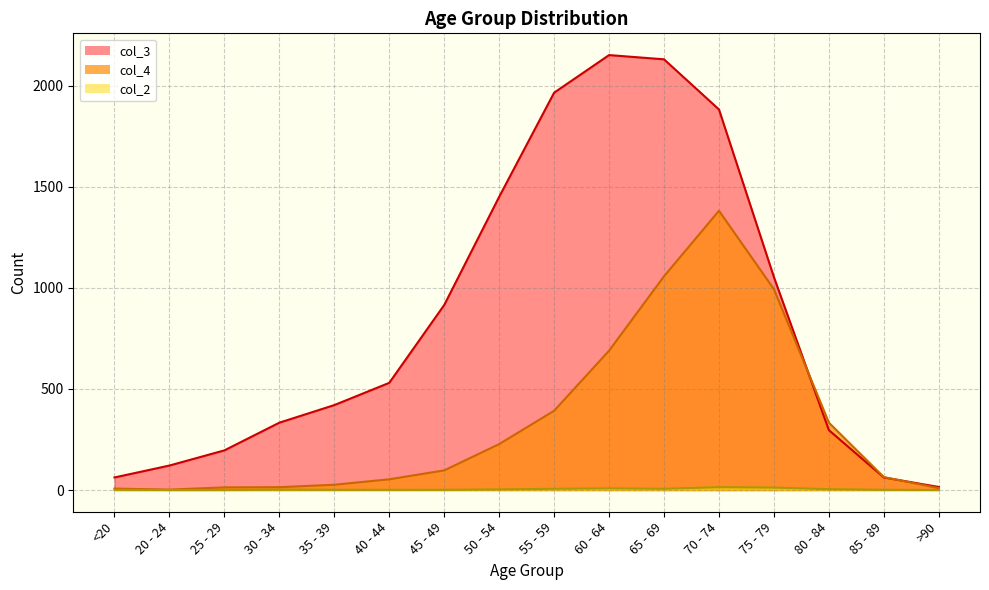

Reading right to left, extract all data points from this chart.

col_2: >90=0	85 - 89=1	80 - 84=4	75 - 79=12	70 - 74=14	65 - 69=6	60 - 64=8	55 - 59=6	50 - 54=3	45 - 49=1	40 - 44=1	35 - 39=1	30 - 34=2	25 - 29=0	20 - 24=0	<20=1
col_3: >90=15	85 - 89=62	80 - 84=296	75 - 79=1053	70 - 74=1882	65 - 69=2130	60 - 64=2151	55 - 59=1965	50 - 54=1450	45 - 49=915	40 - 44=530	35 - 39=420	30 - 34=333	25 - 29=196	20 - 24=121	<20=62
col_4: >90=9	85 - 89=64	80 - 84=333	75 - 79=993	70 - 74=1381	65 - 69=1057	60 - 64=689	55 - 59=392	50 - 54=227	45 - 49=97	40 - 44=53	35 - 39=26	30 - 34=14	25 - 29=13	20 - 24=2	<20=7